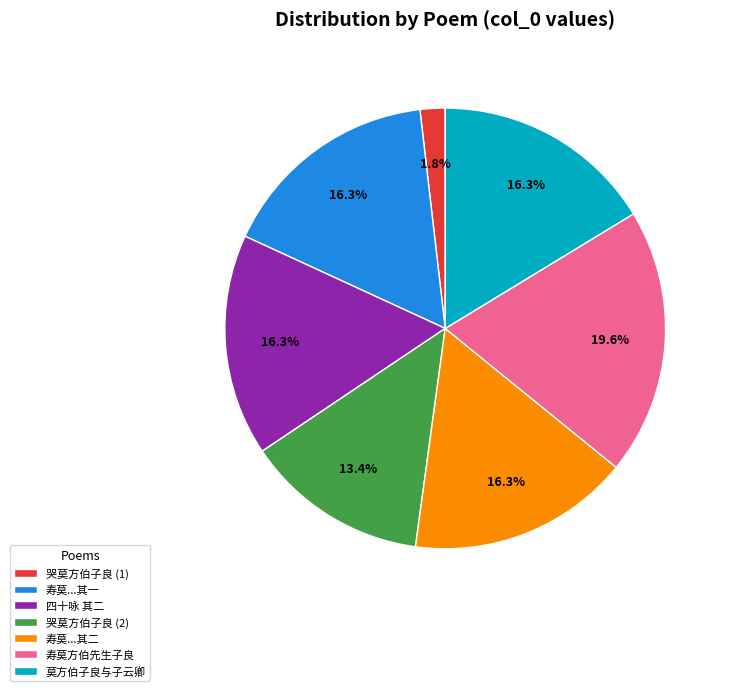

How many slices are in this pie chart?

7